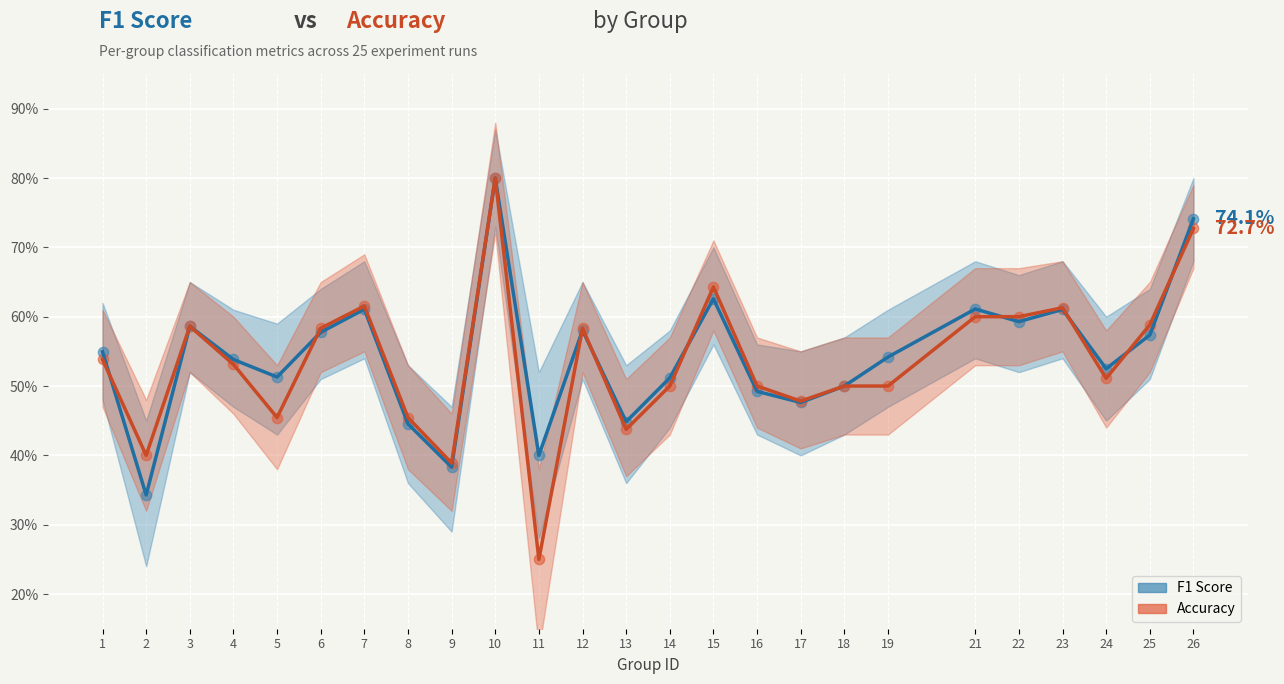

Which series contains the highest Y value?

F1 Score